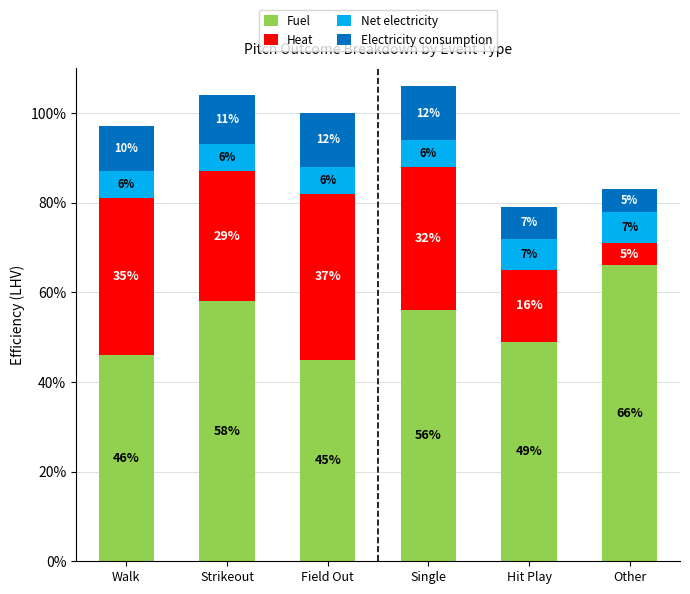

Reading left to right, list the values for the Fuel series.

46	58	45	56	49	66